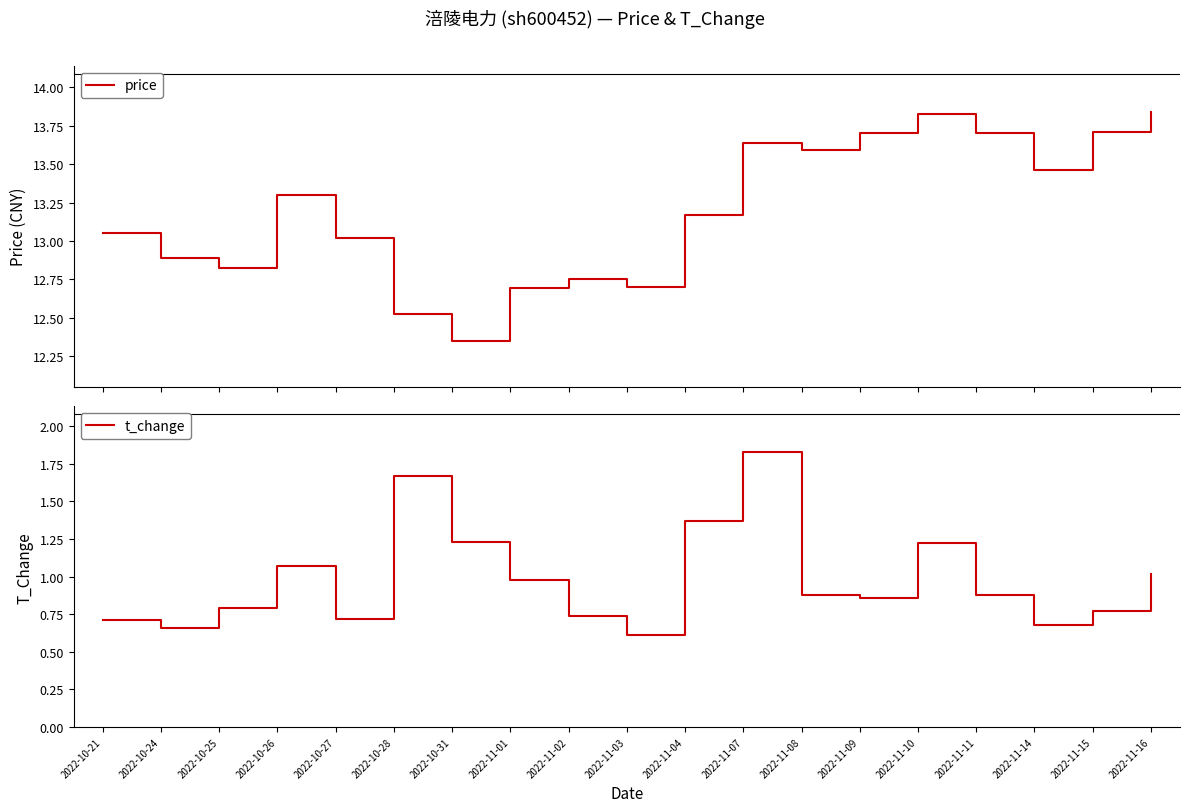

True or false: price has more than 0 points higher than both neighbors.

True